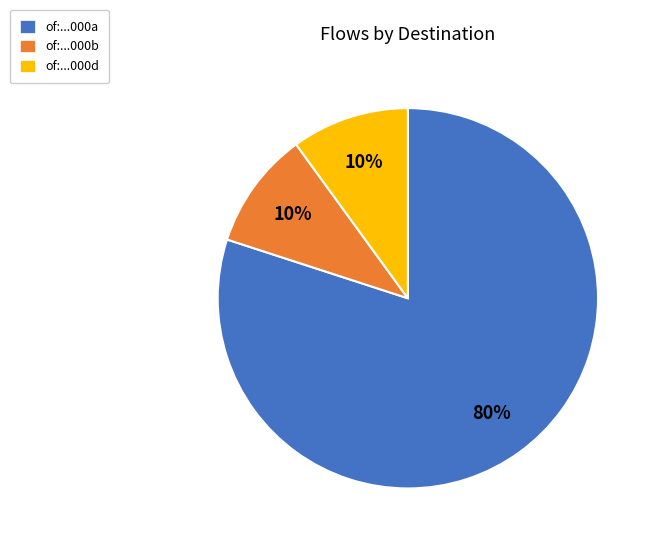

Count the number of slices in the pie.

3